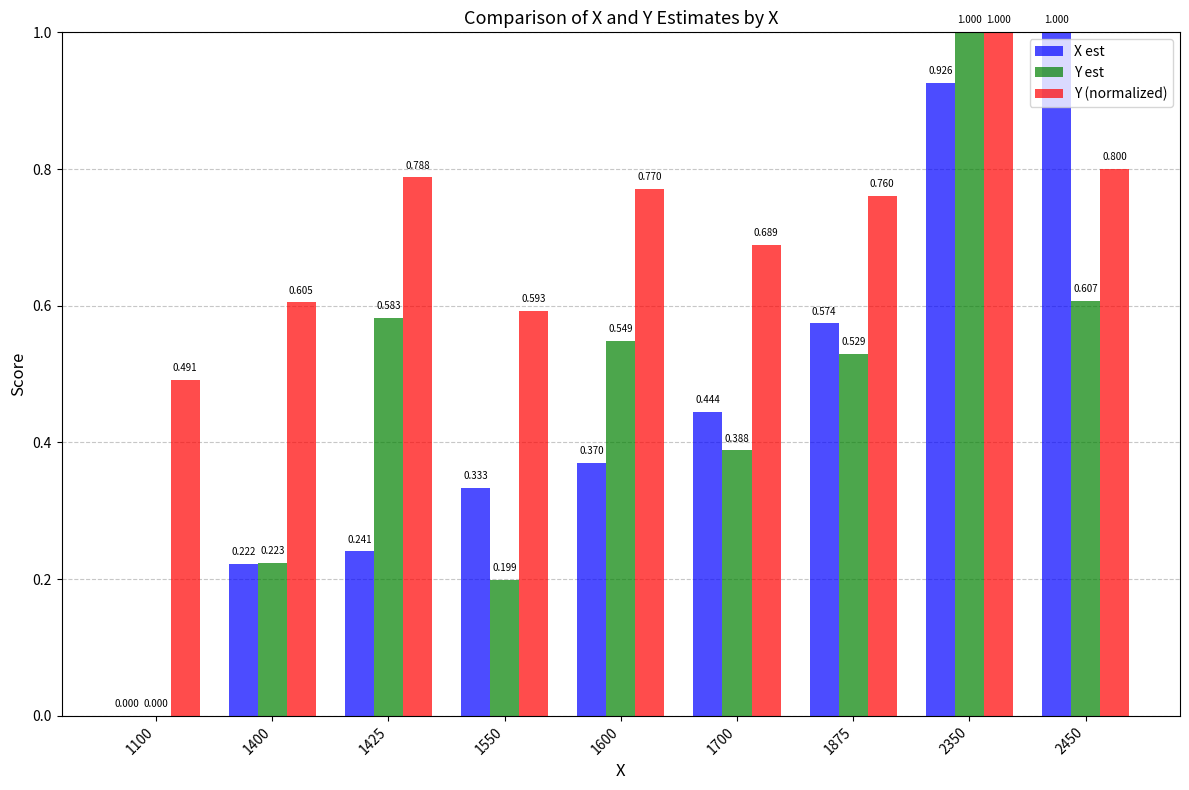

Are the bars horizontal?

No